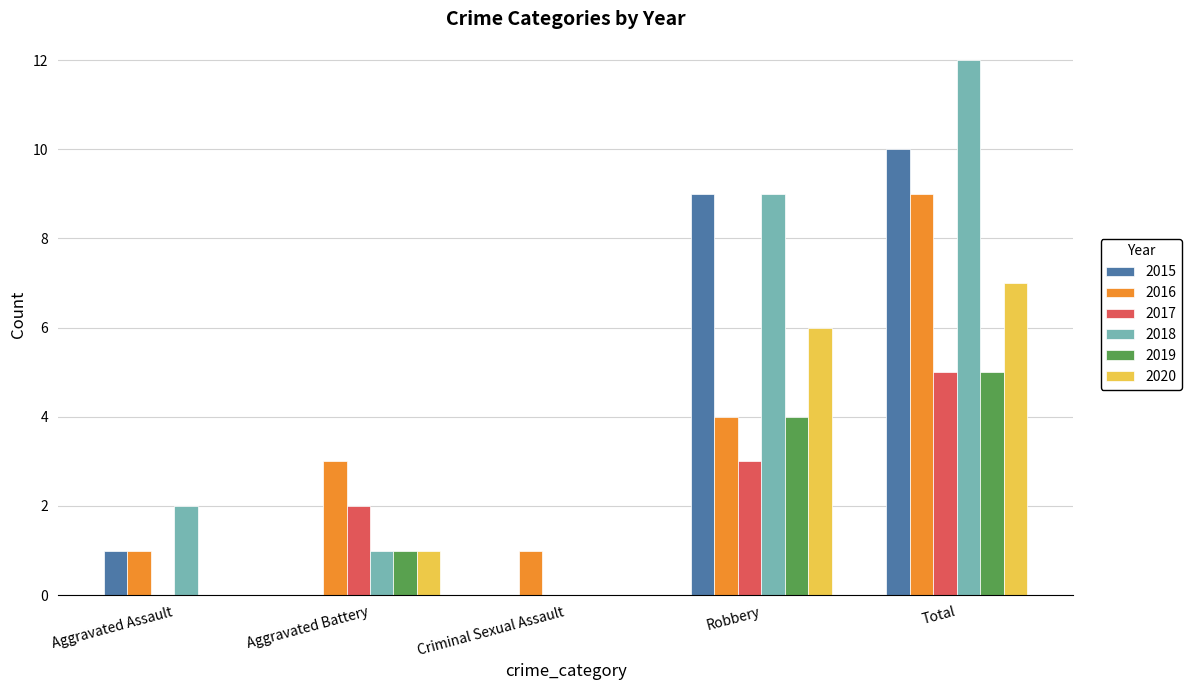

Reading right to left, transcribe all the data shown in this chart.

2015: 10	9	0	0	1
2016: 9	4	1	3	1
2017: 5	3	0	2	0
2018: 12	9	0	1	2
2019: 5	4	0	1	0
2020: 7	6	0	1	0